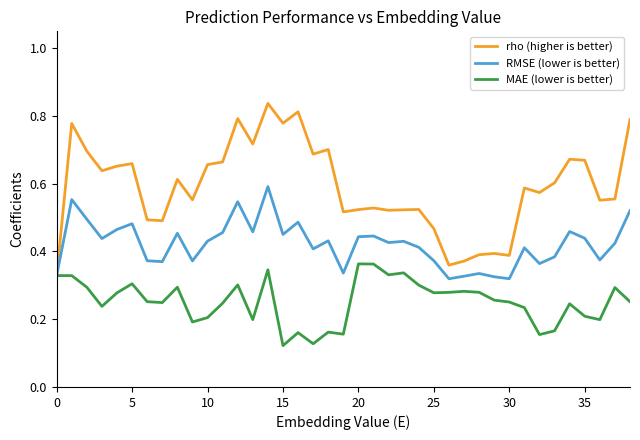

Which series has the widest spread of values?

rho (higher is better)